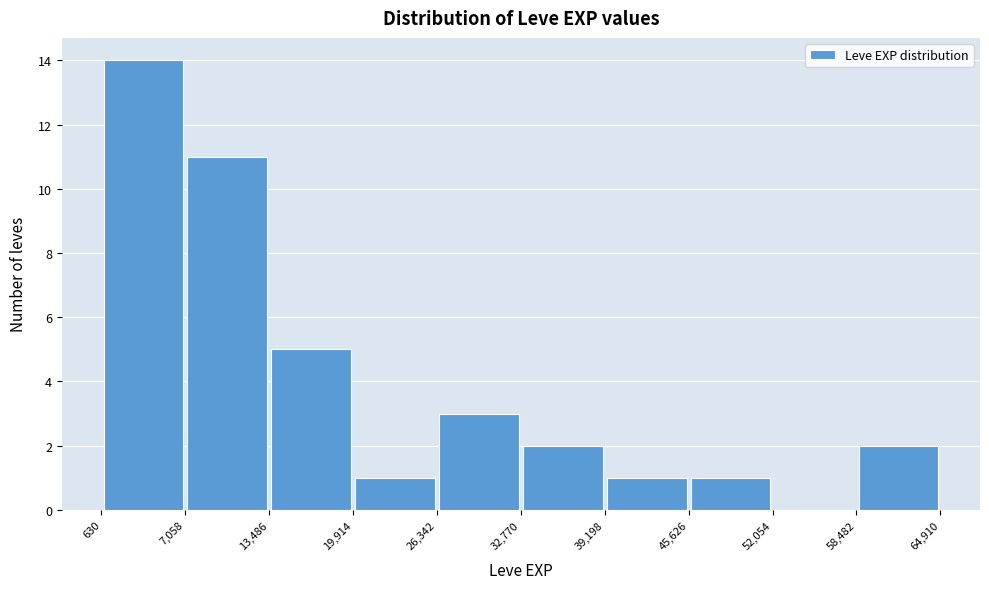

How tall is the bar that spans 45,626 to 52,054 on the x-axis? The values are not printed on the chart, so give them approximately, as read against the axis.

1